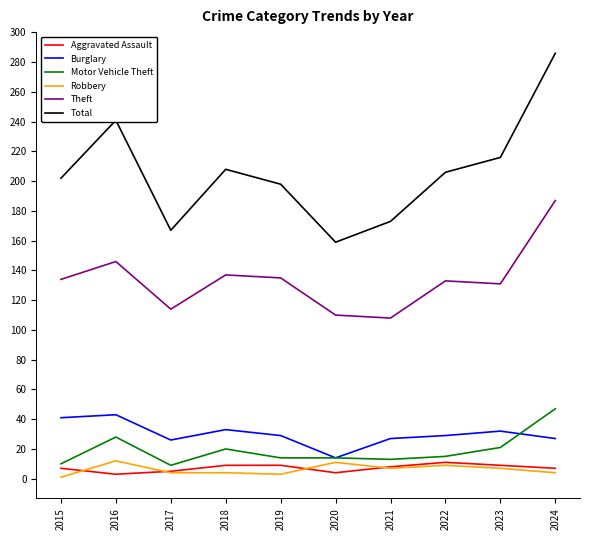

Where is Total nearest to the value 222?

2023